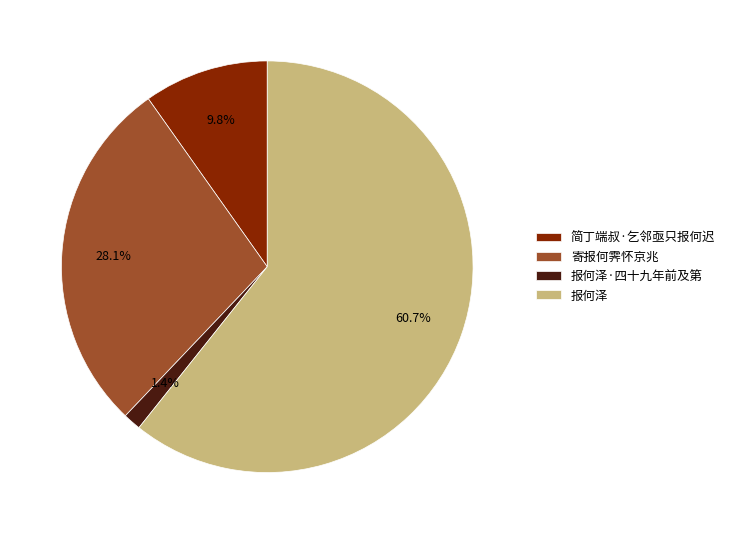

How many segments does this pie chart have?

4